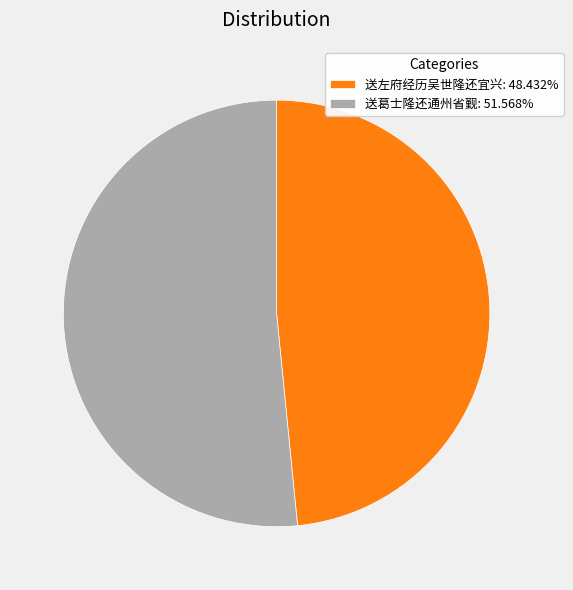

How many segments does this pie chart have?

2